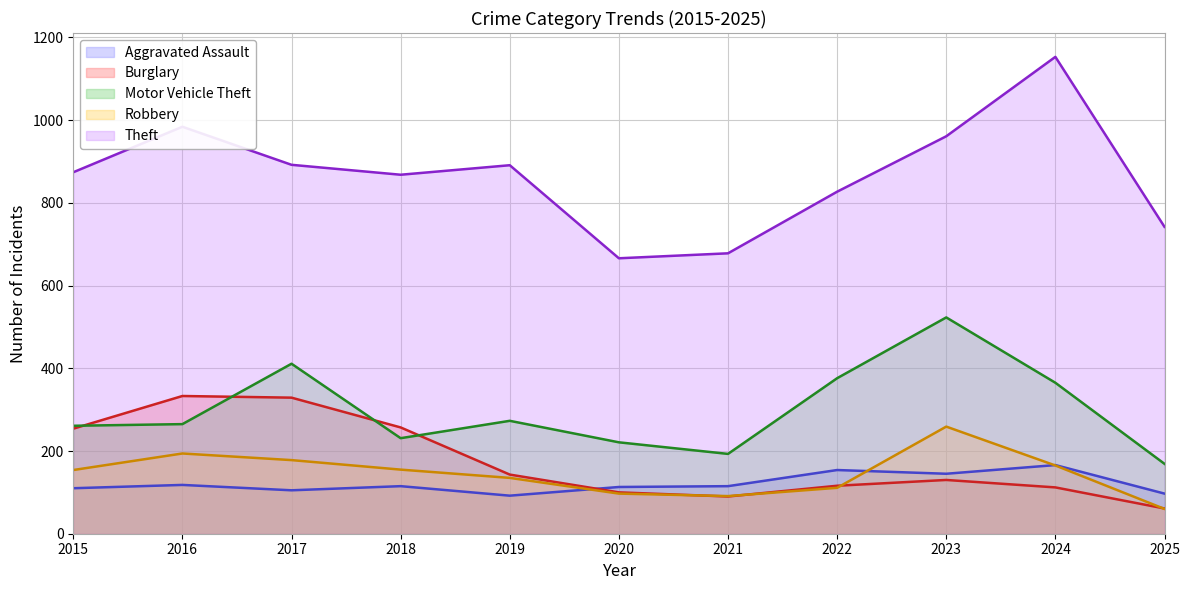

True or false: Aggravated Assault and Theft cross at least once.

False